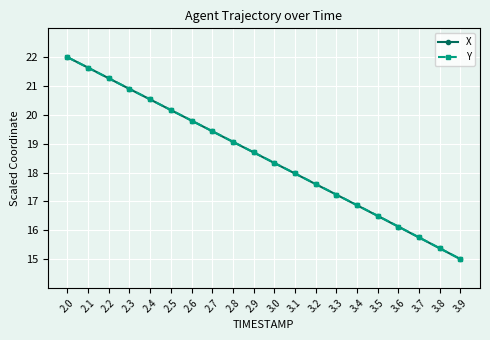

What is the sum of all X values?

370.2